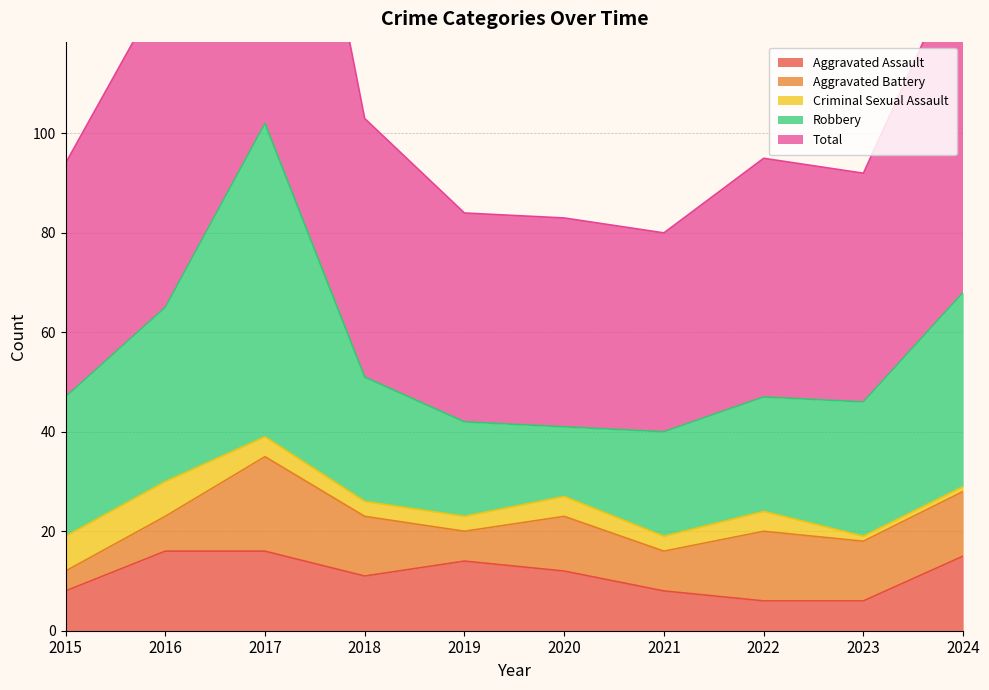

At which label does Criminal Sexual Assault reach its peak?

2015